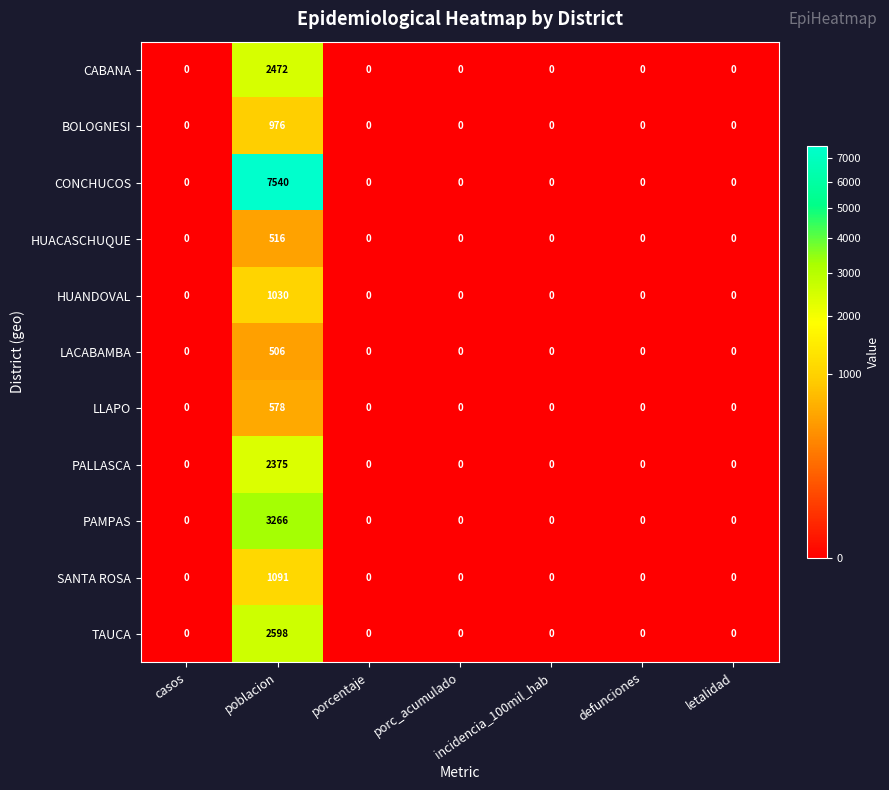

True or false: BOLOGNESI has a value of 0 at casos.

True